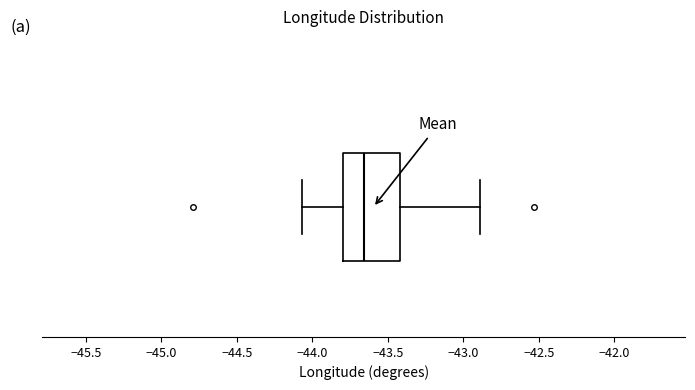

Read this box plot against the x-axis: the position of the median line, the range covered by the box, and the ends of both whiskers. The values are not printed on the chart, so give them approximately, as read against the axis.

median -43.65, box -43.80 to -43.40, whiskers -44.05 to -42.90